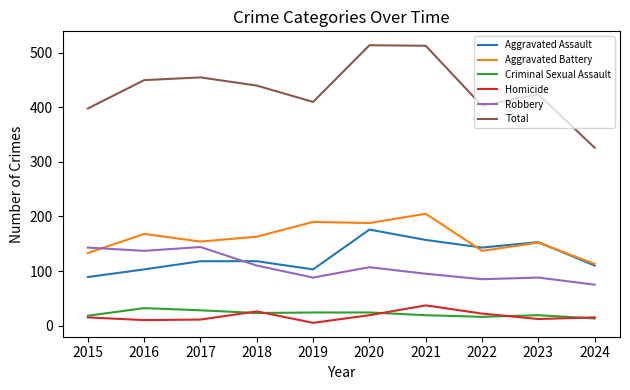

Is the value of Criminal Sexual Assault at 2024 greater than the value of Aggravated Assault at 2022?

No